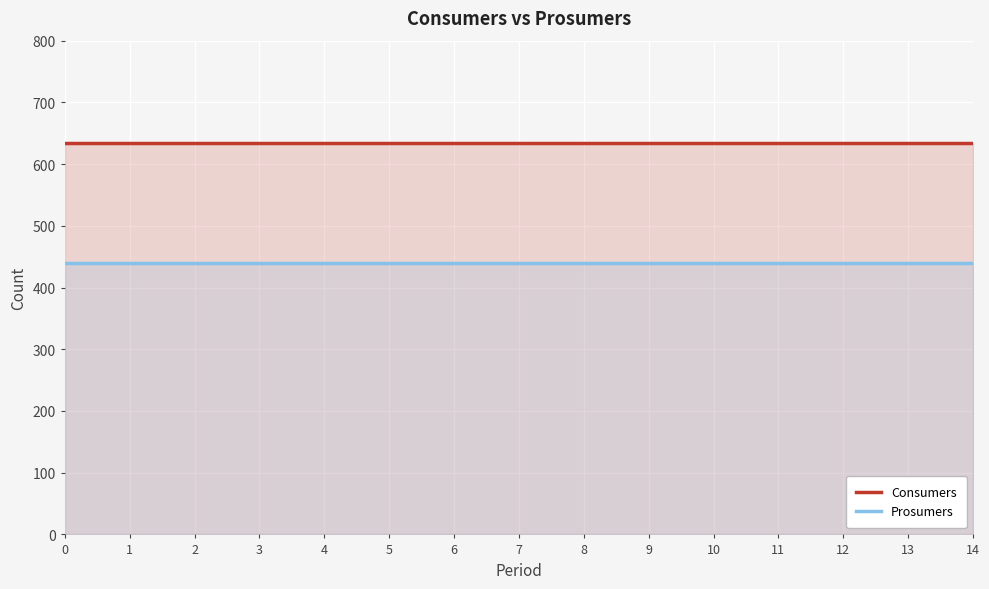

Read the Consumers value at 1.

635